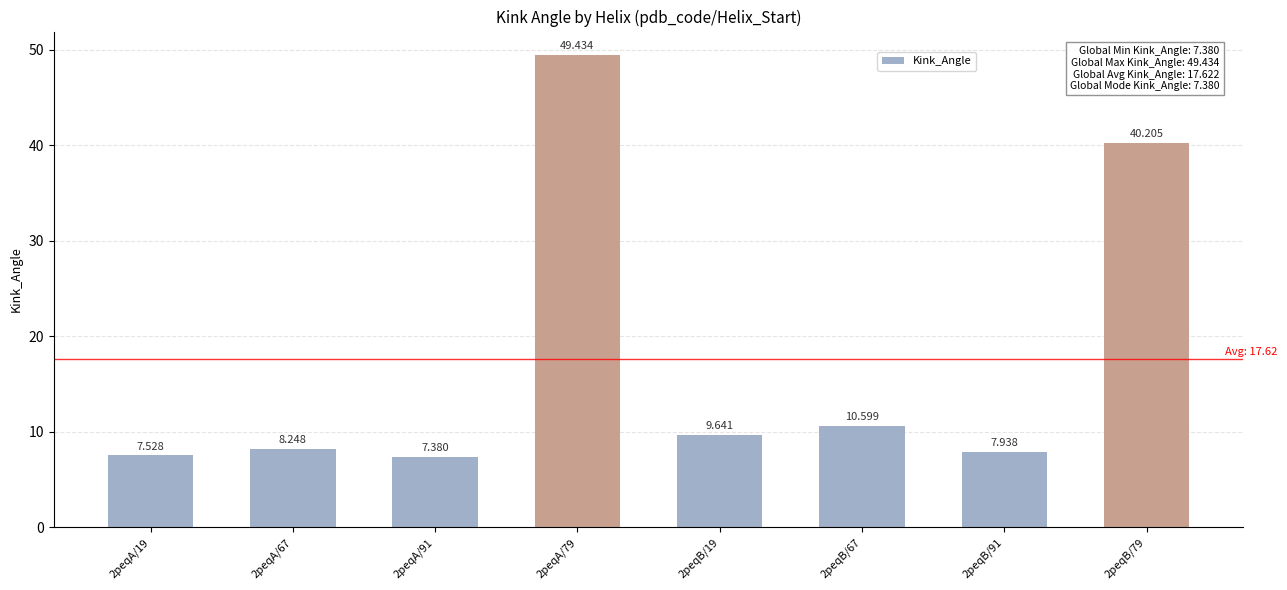

What is the difference between the values at 2peqA/91 and 2peqB/67?

3.2